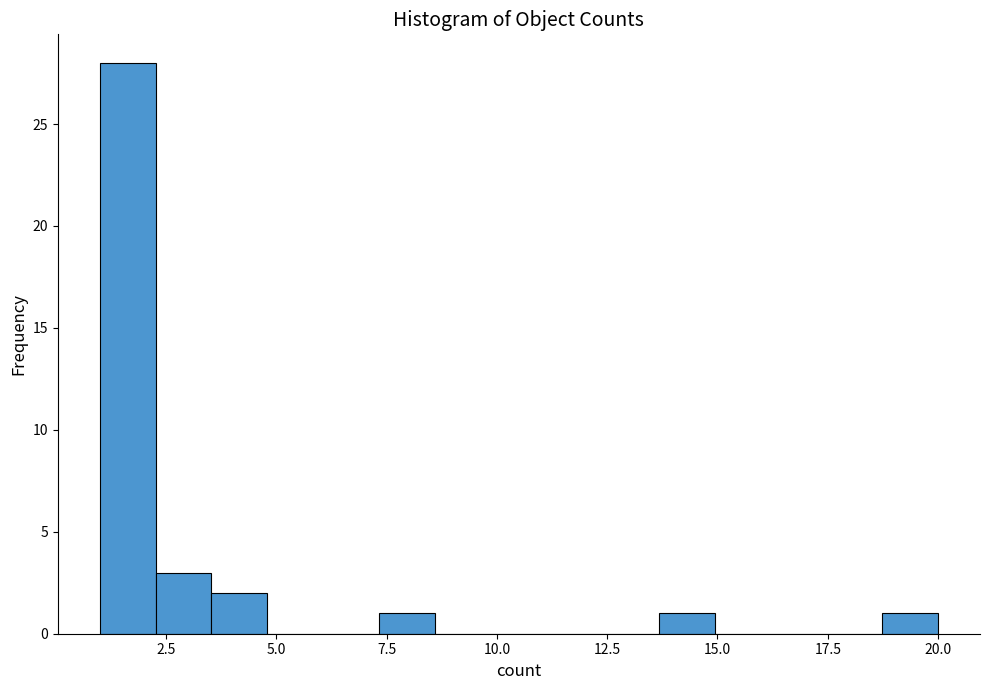

Around what value on the x-axis is the tallest bar? Give the approximate position of its centre, as read against the axis.

1.5